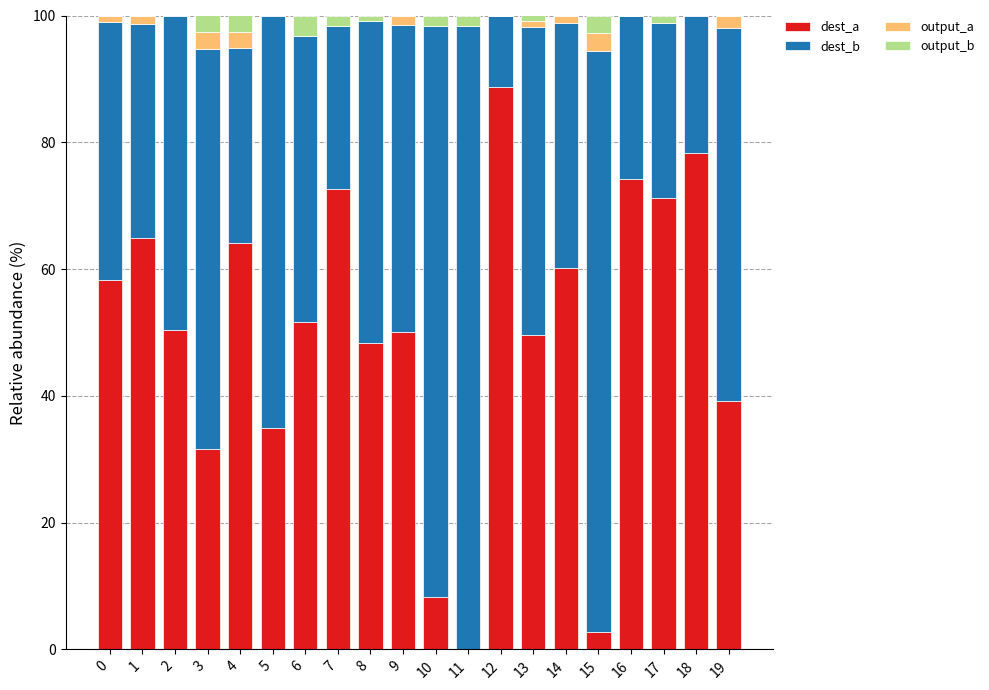

What is the highest value of the dest_a series?

88.7